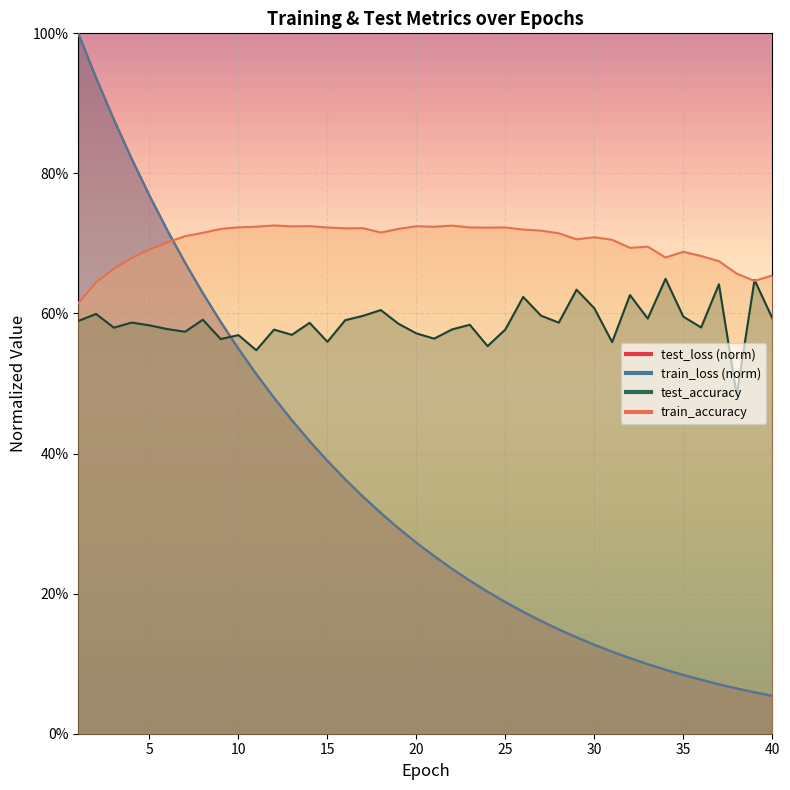

What is the spread (max minus min) of values at 30?

0.6